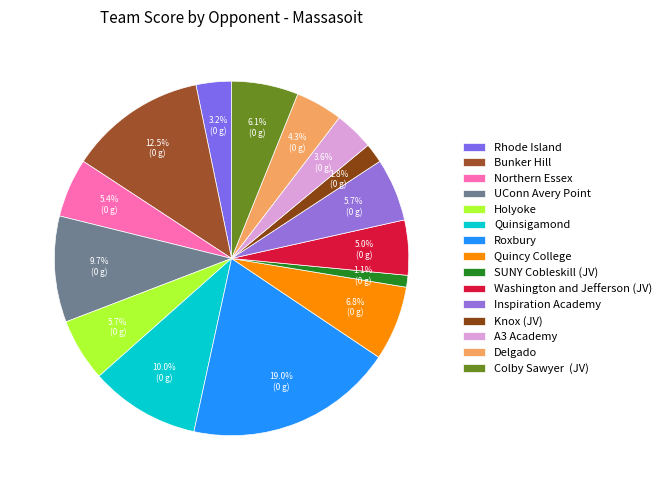

The Knox (JV) slice represents 2% of the pie. True or false?

True